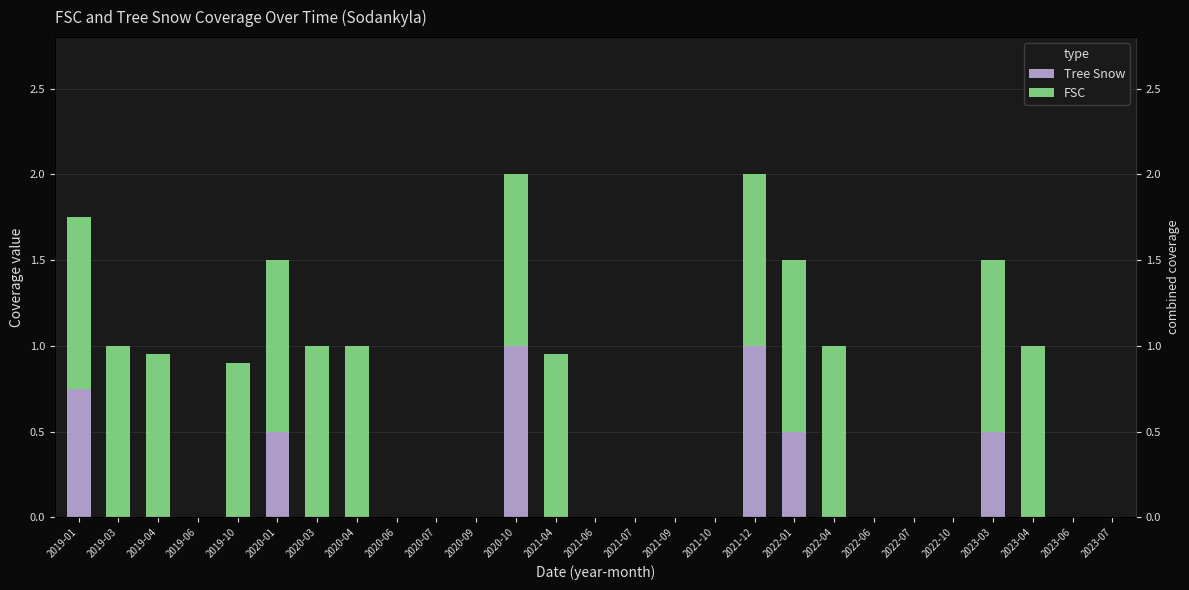

What is the label of the 25th bar from the left?

2023-04